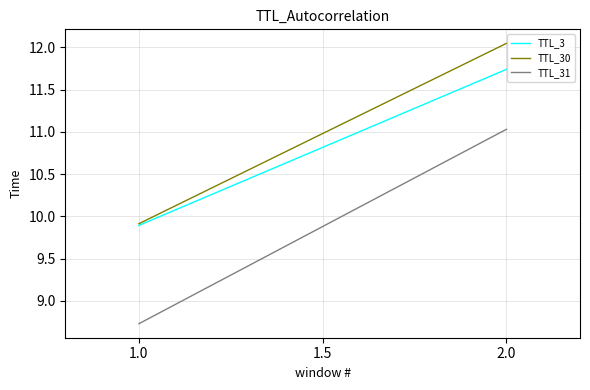

At how many categories does at least one series exceed 8?

2